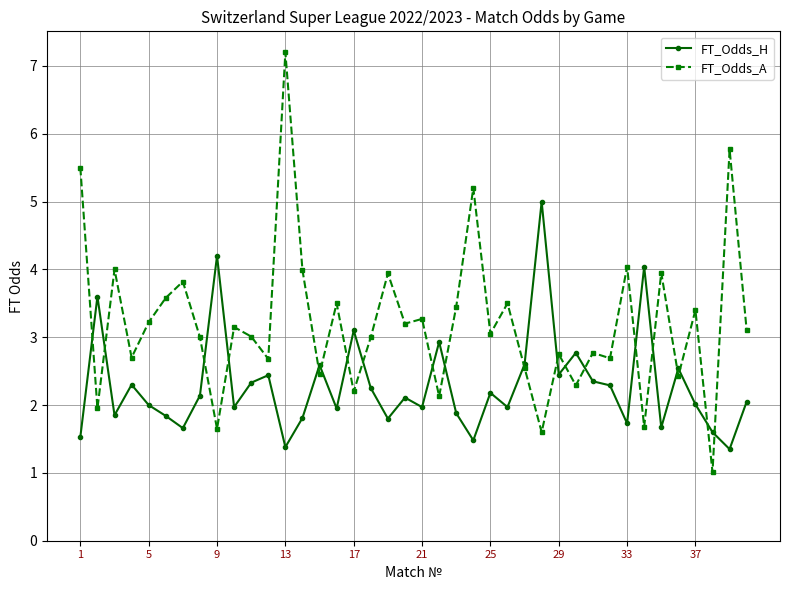

True or false: FT_Odds_A has more than 2 interior local peaks.

True